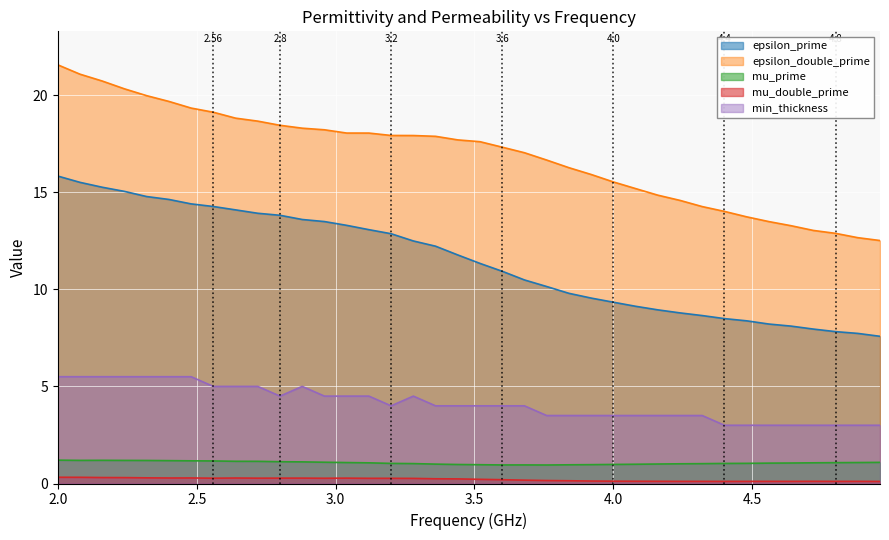

Which series has the largest total across all categories?

epsilon_double_prime